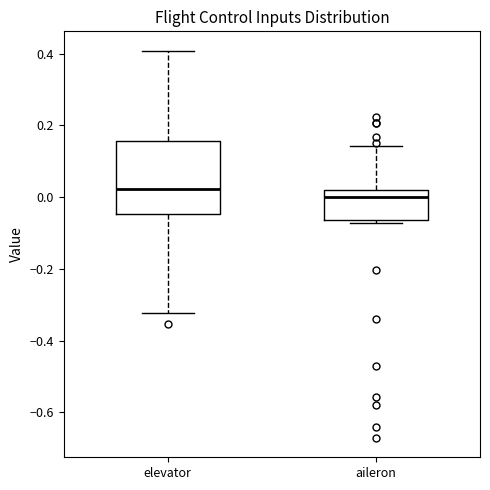

Which box's median line is the lowest?

aileron